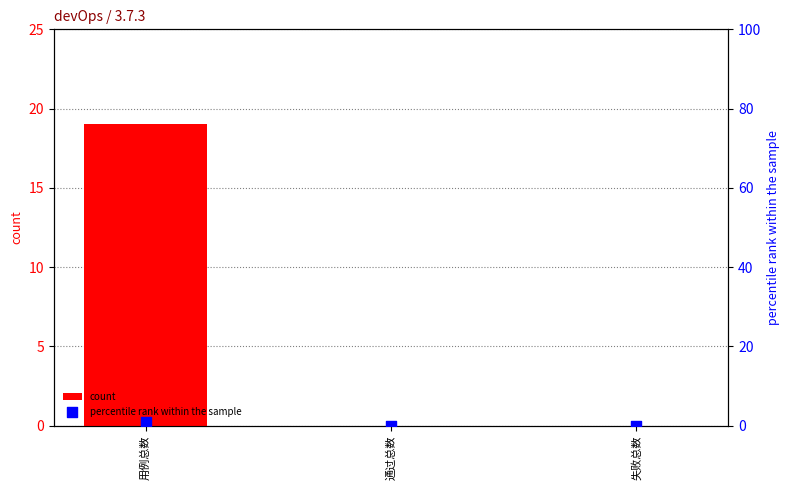

What are all the series names shown in the legend?

count, percentile rank within the sample